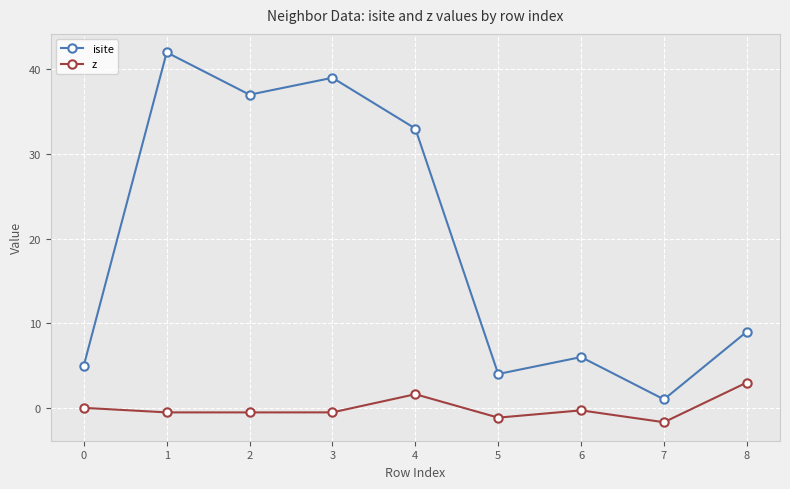

True or false: isite and z cross at least once.

False